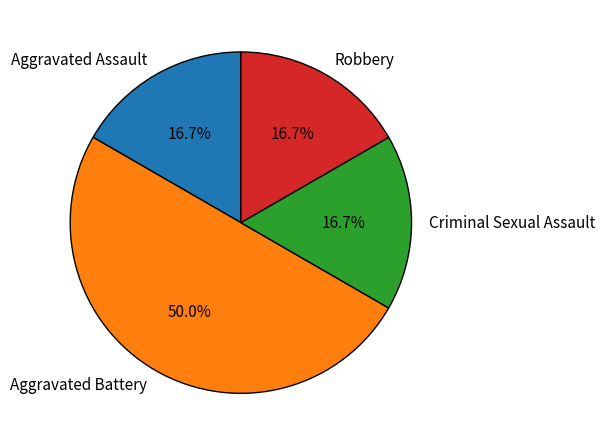

To the nearest percent, what is the average slice percentage?

25%